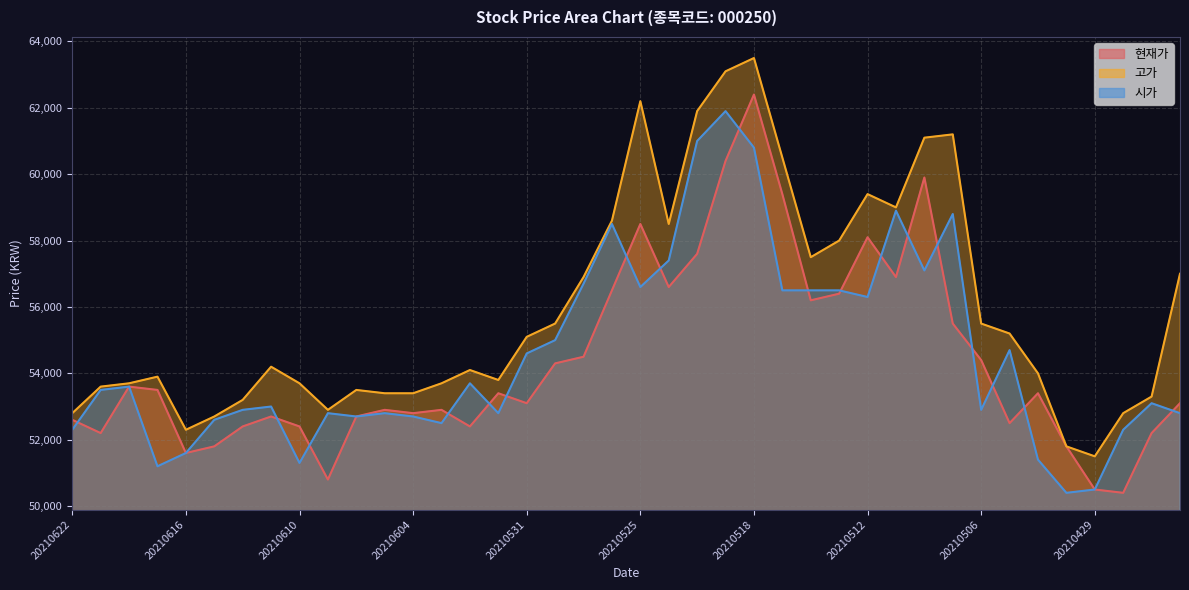

How many values in the 고가 series are below 54200?

20